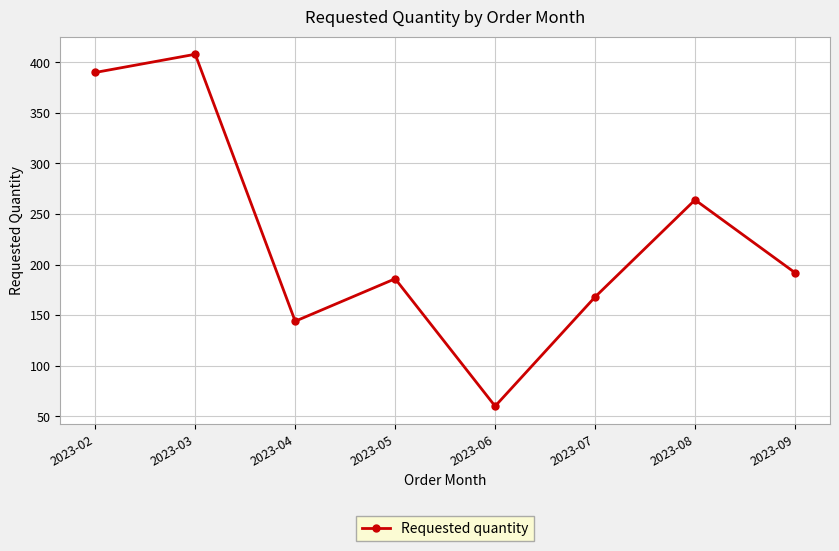

At which label is the value closest to 234?

2023-08